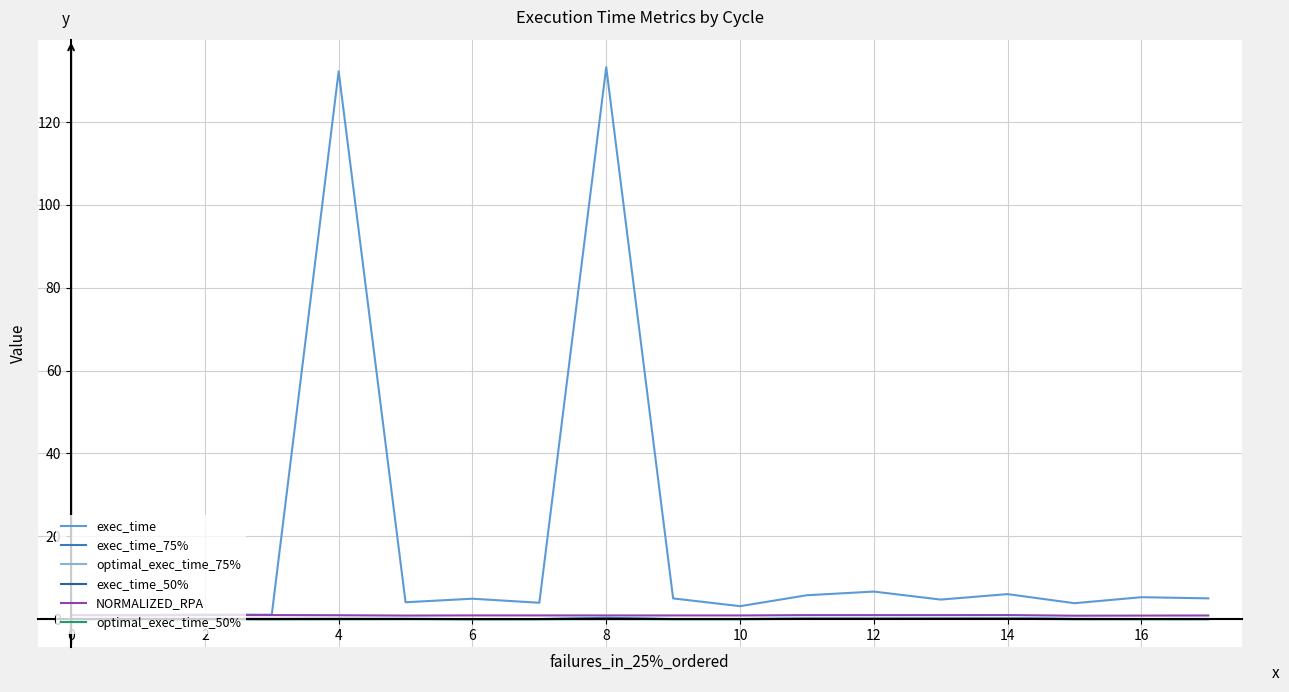

Which series has the largest range (max minus min)?

exec_time